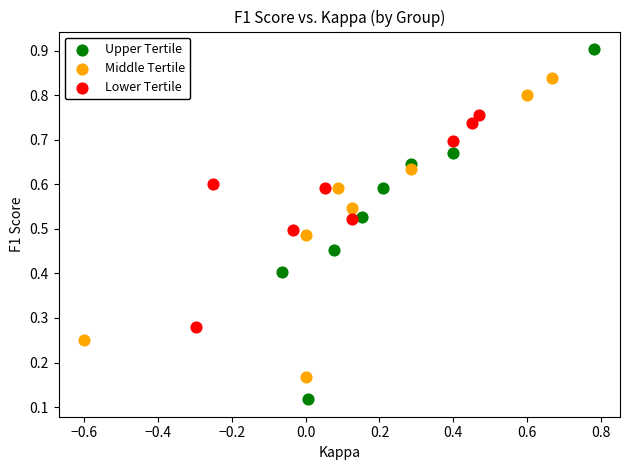

What are all the series names shown in the legend?

Upper Tertile, Middle Tertile, Lower Tertile